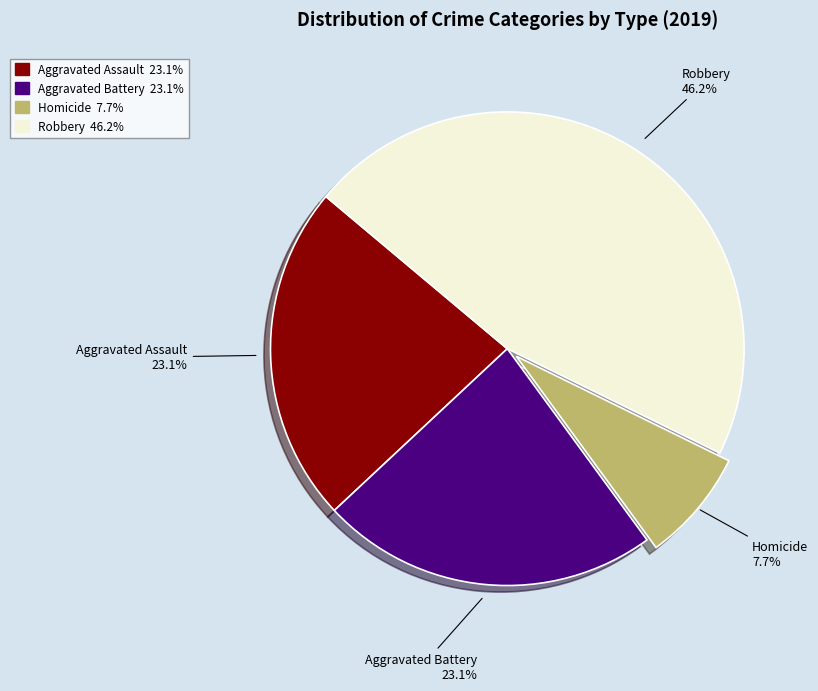

Is there a majority slice in this chart?

No